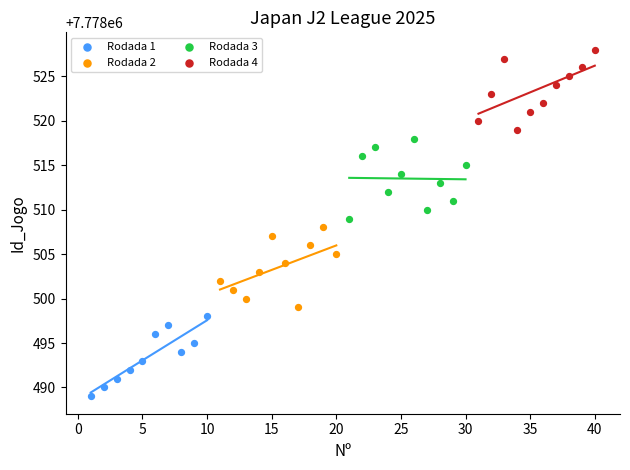

Which series contains the lowest Y value?

Rodada 1